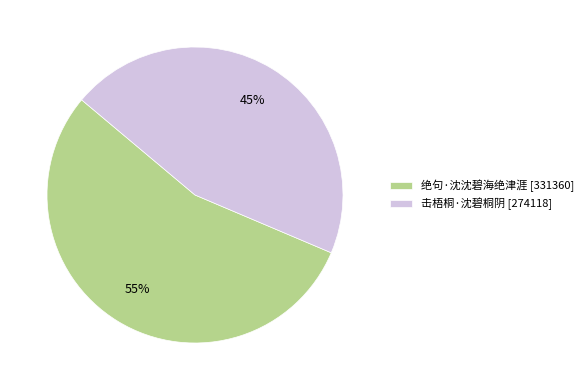

To the nearest percent, what is the average slice percentage?

50%